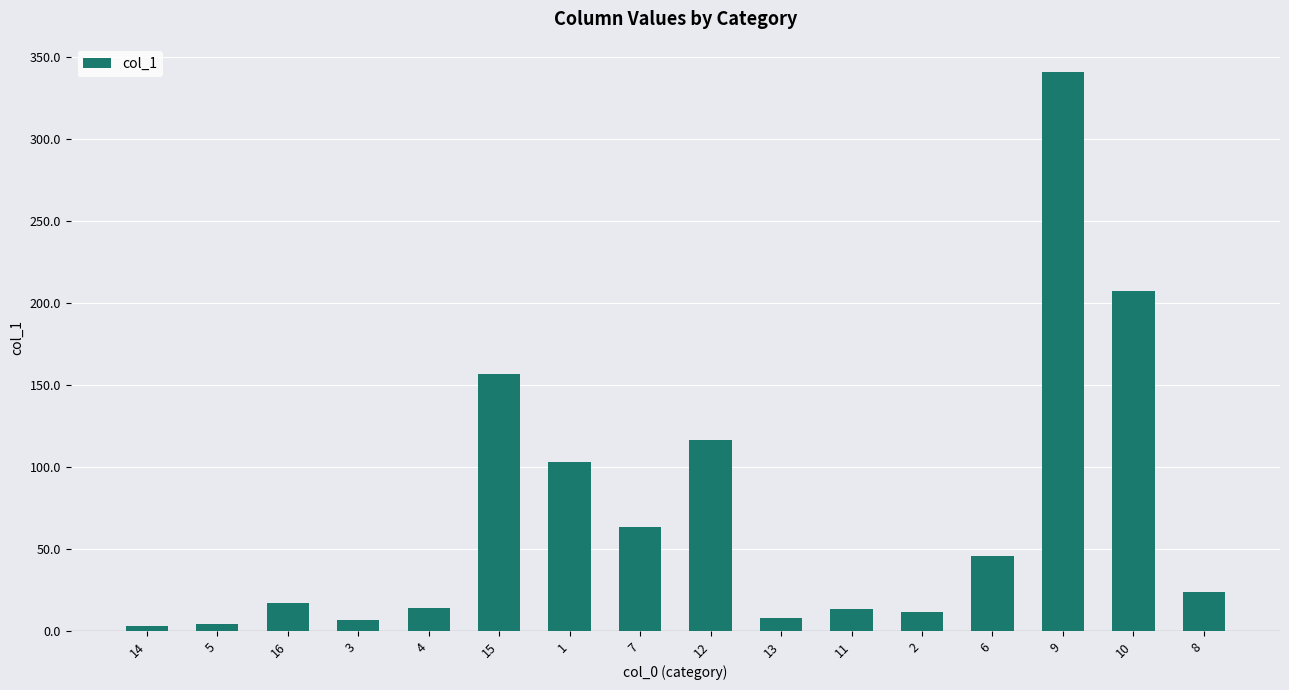

What is the smallest value displayed?

3.0